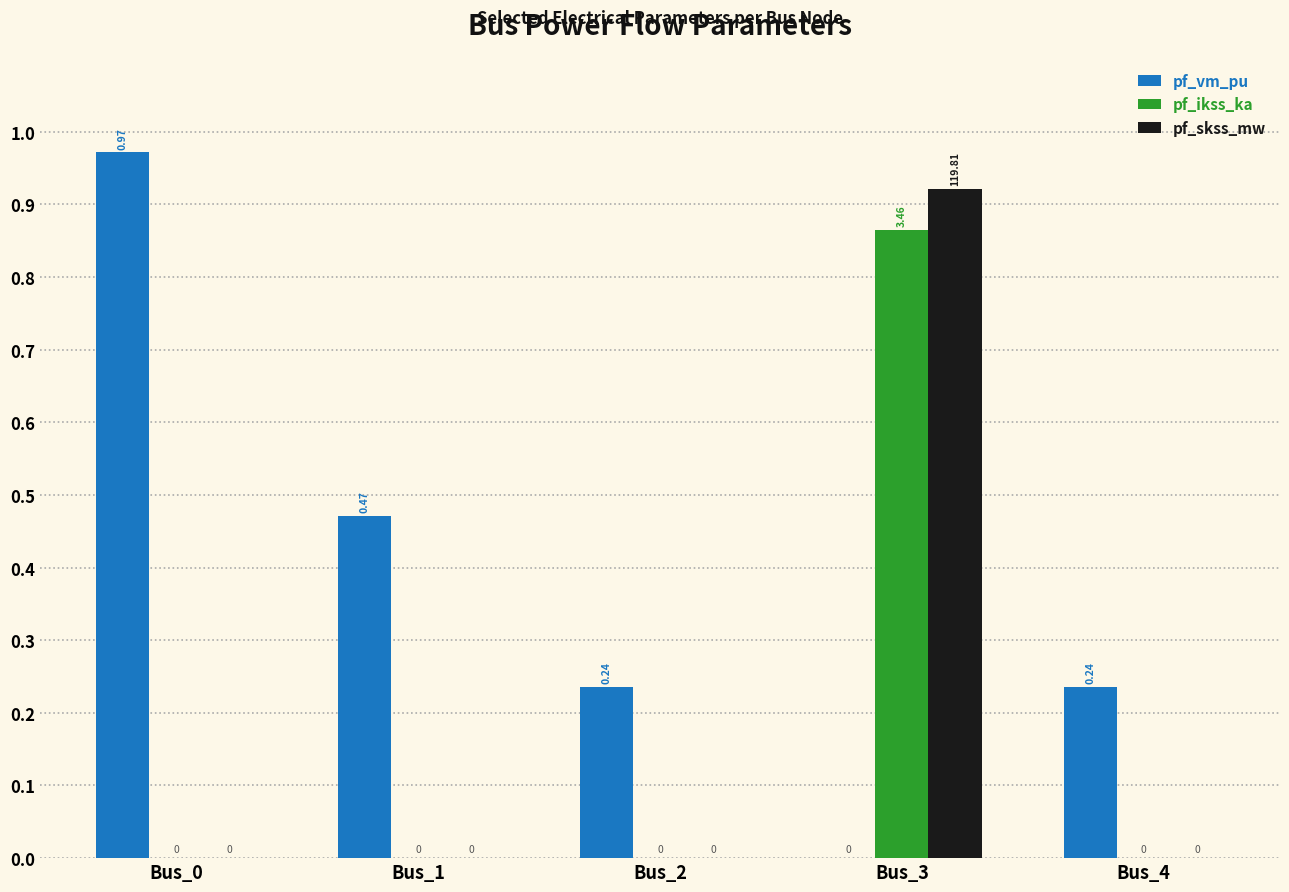

Does the chart contain stacked bars?

No